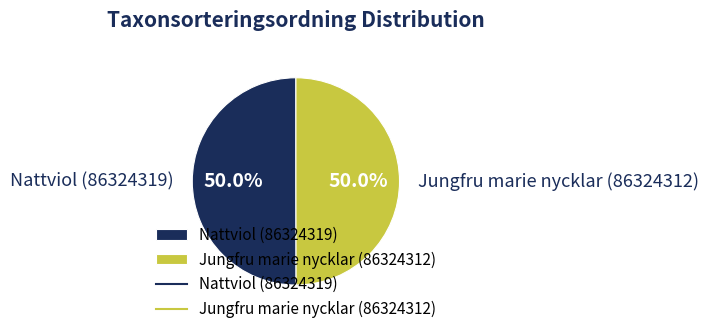

What is the ratio of the value at Jungfru marie nycklar (86324312) to the value at Nattviol (86324319)?

1.0